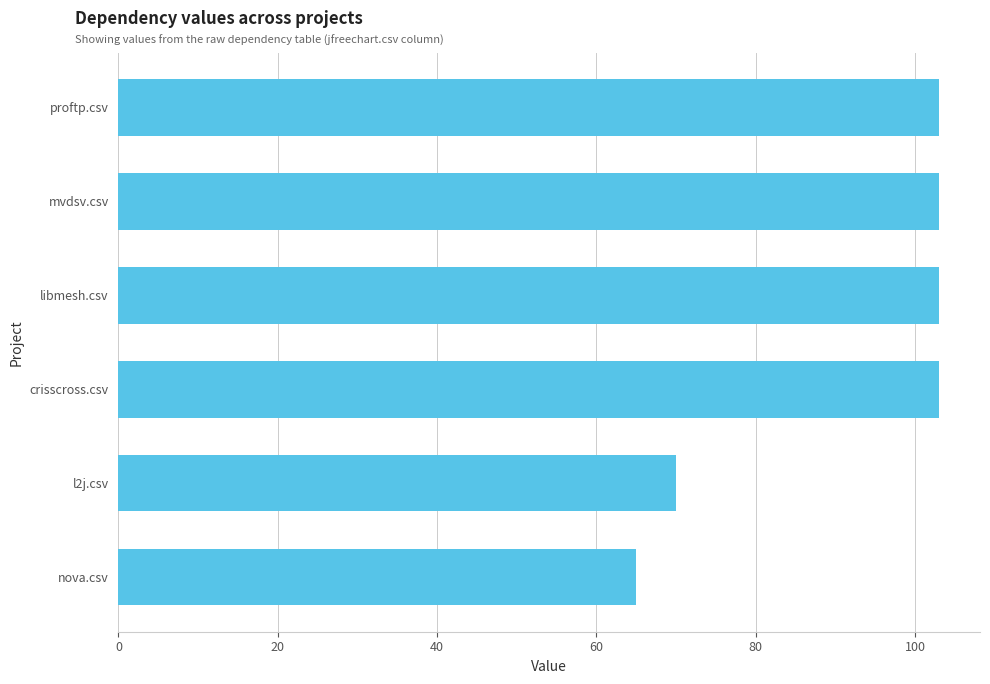

Reading top to bottom, list all the values displayed in this chart.

proftp.csv=103	mvdsv.csv=103	libmesh.csv=103	crisscross.csv=103	l2j.csv=70	nova.csv=65